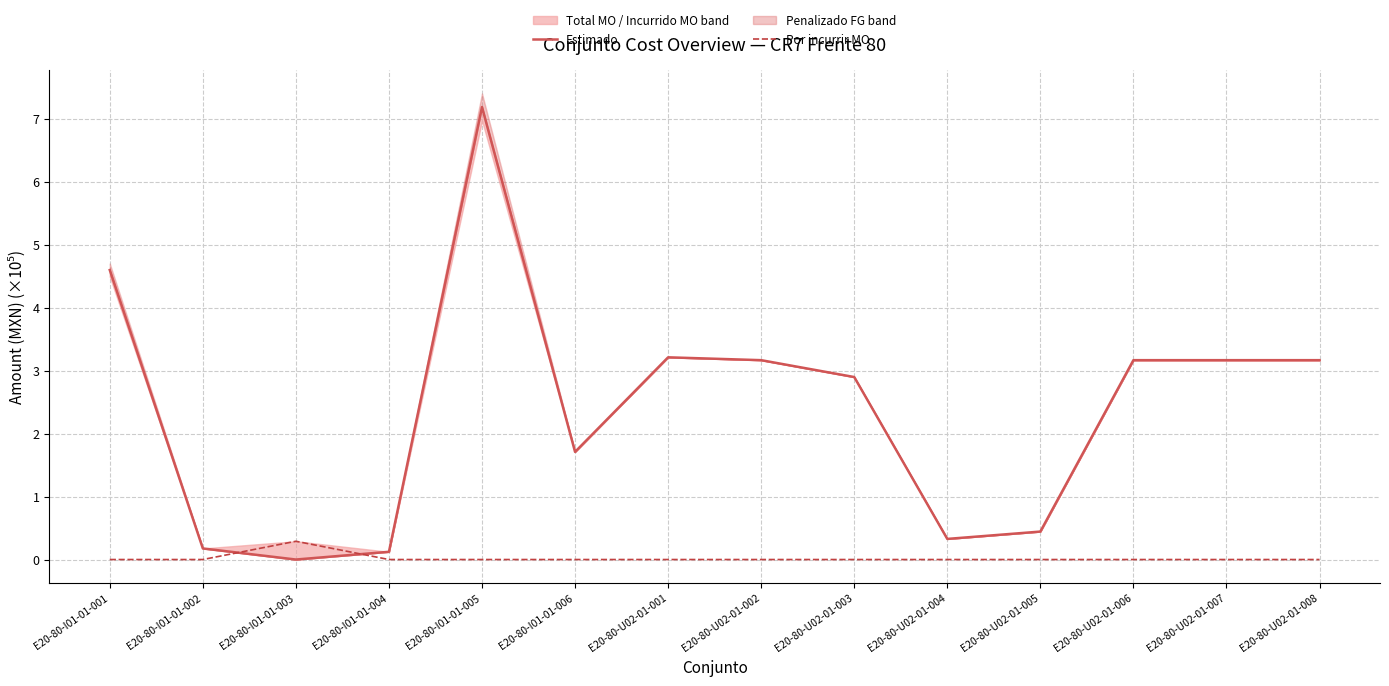

Between E20-80-U02-01-005 and E20-80-U02-01-003, which is larger?

E20-80-U02-01-003